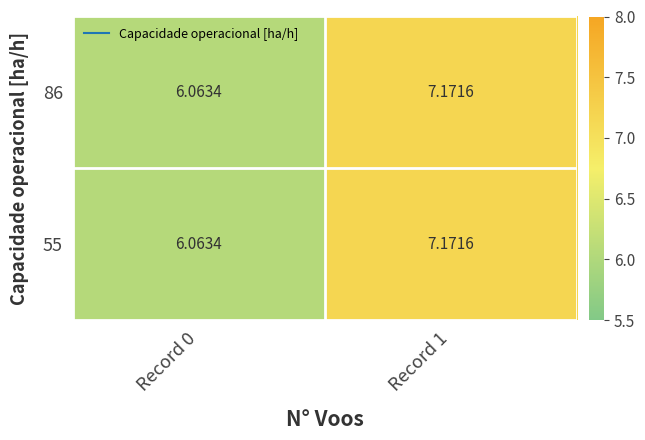

Is the value of 55 at Record 0 greater than the value of 86 at Record 1?

No